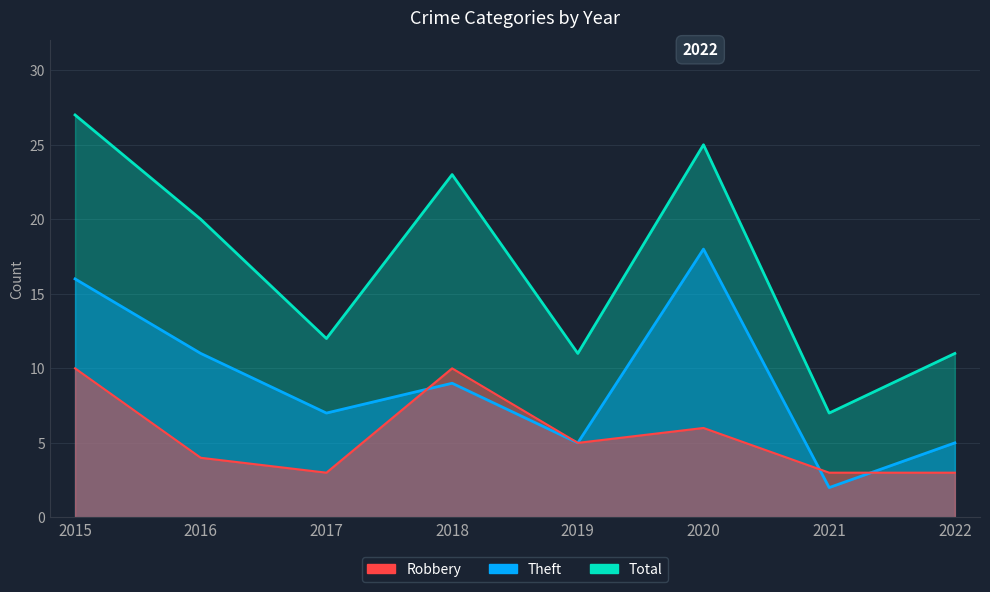

Is the value of Robbery at 2019 greater than the value of Theft at 2022?

No